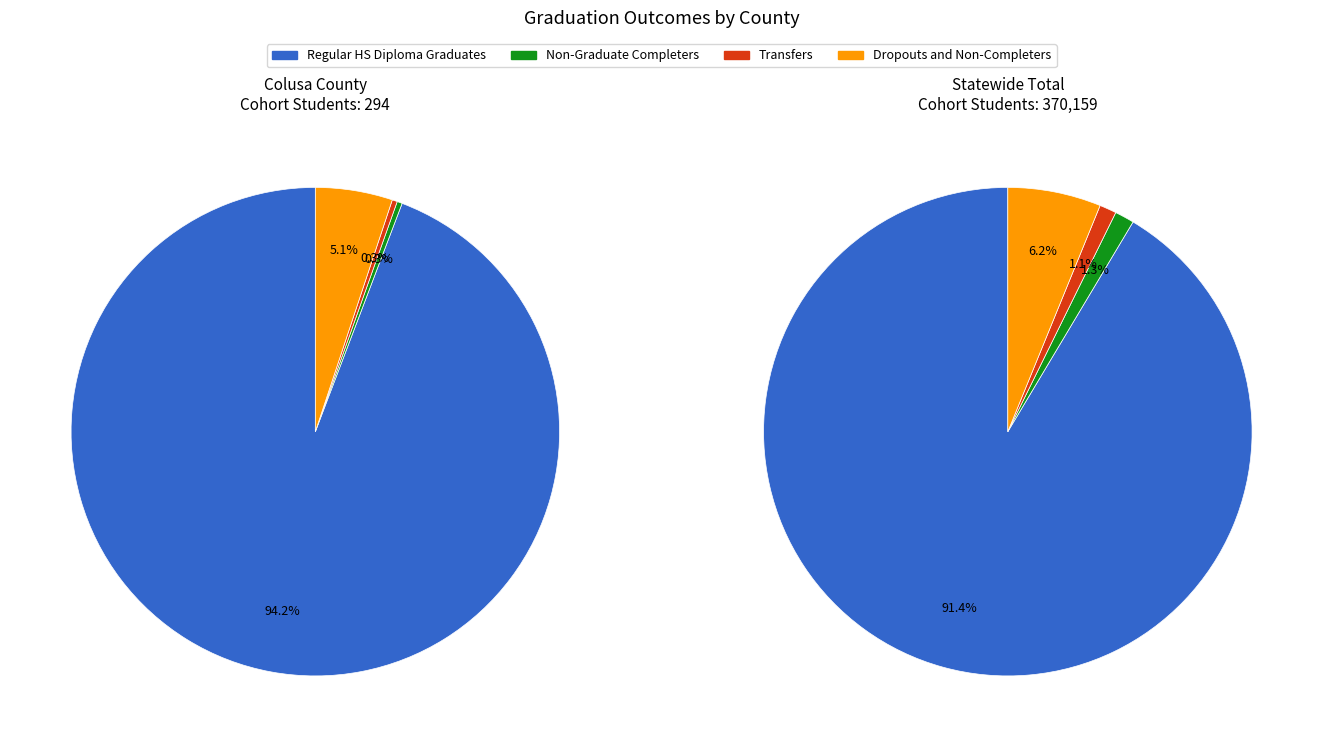

What percentage is the Statewide Total slice, to the nearest percent?

100%